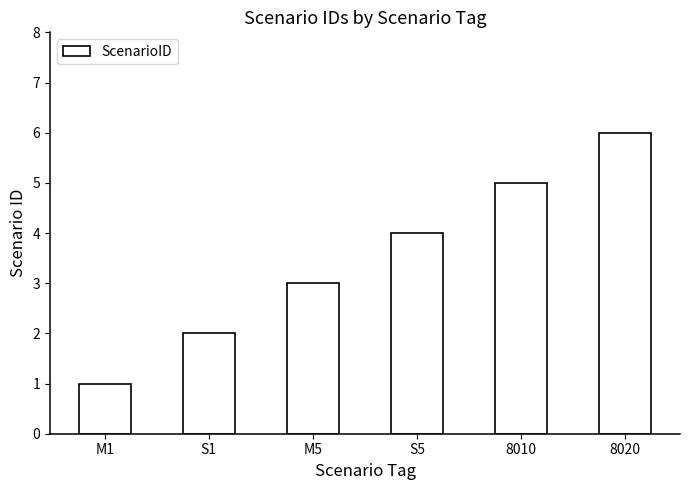

At which category does the chart reach its peak across all series?

8020